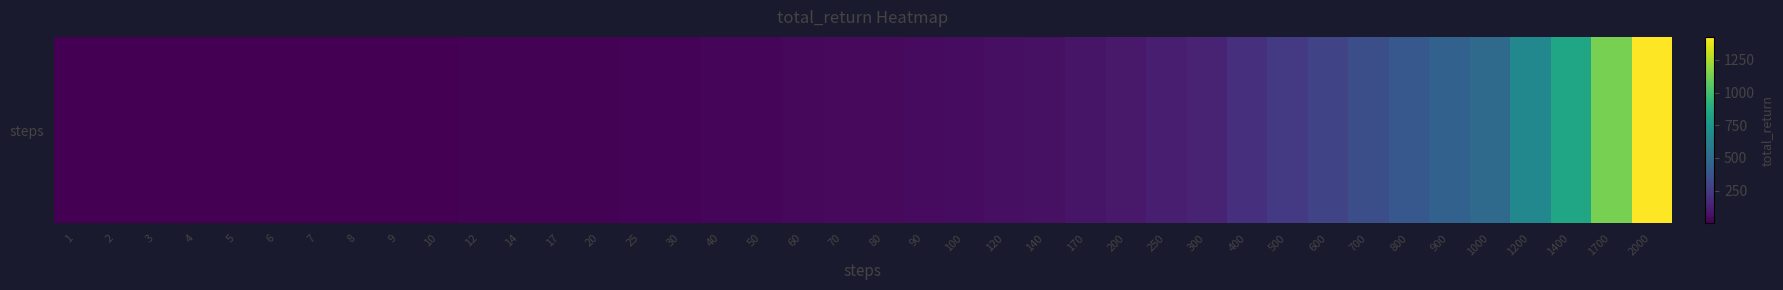

What is the maximum value shown in the chart?

1426.1